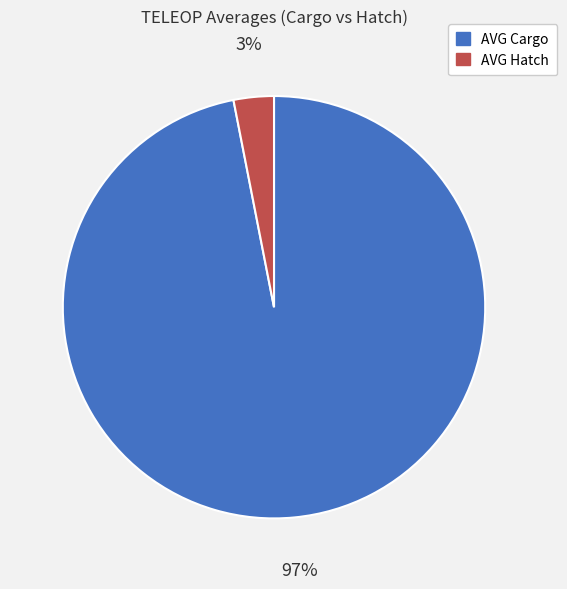

Which slice is the largest?

AVG Cargo